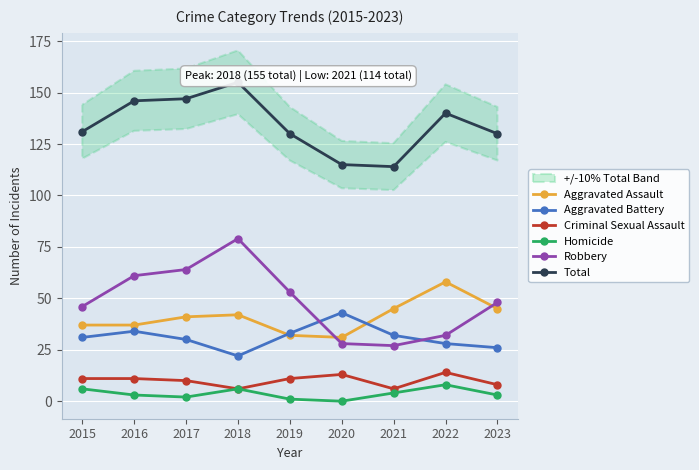

What are all the series names shown in the legend?

Aggravated Assault, Aggravated Battery, Criminal Sexual Assault, Homicide, Robbery, Total